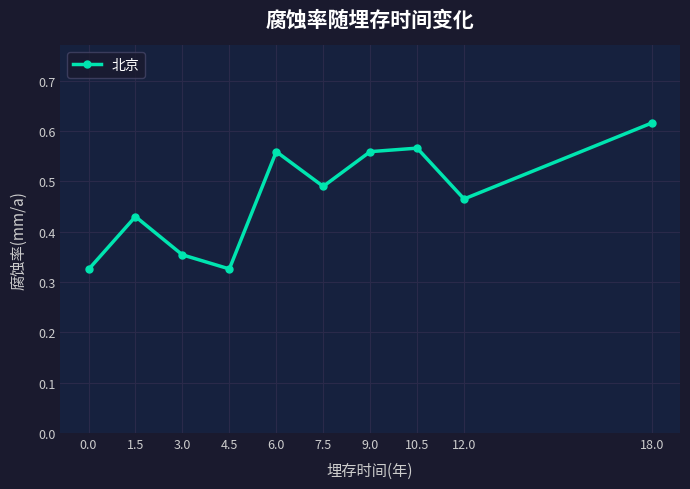

What is the label of the 6th point from the left?

7.5